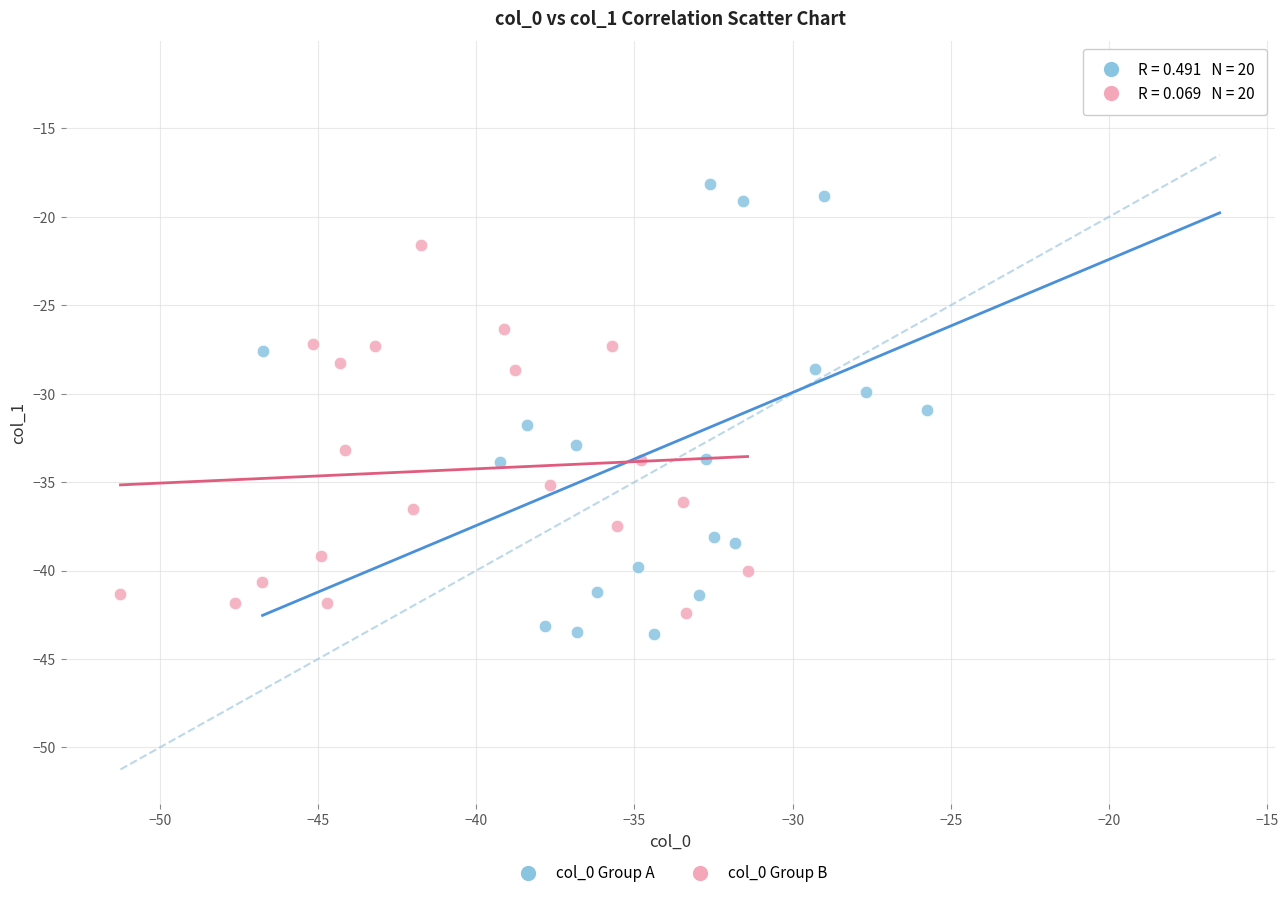

What are all the series names shown in the legend?

col_0 Group A, col_0 Group B